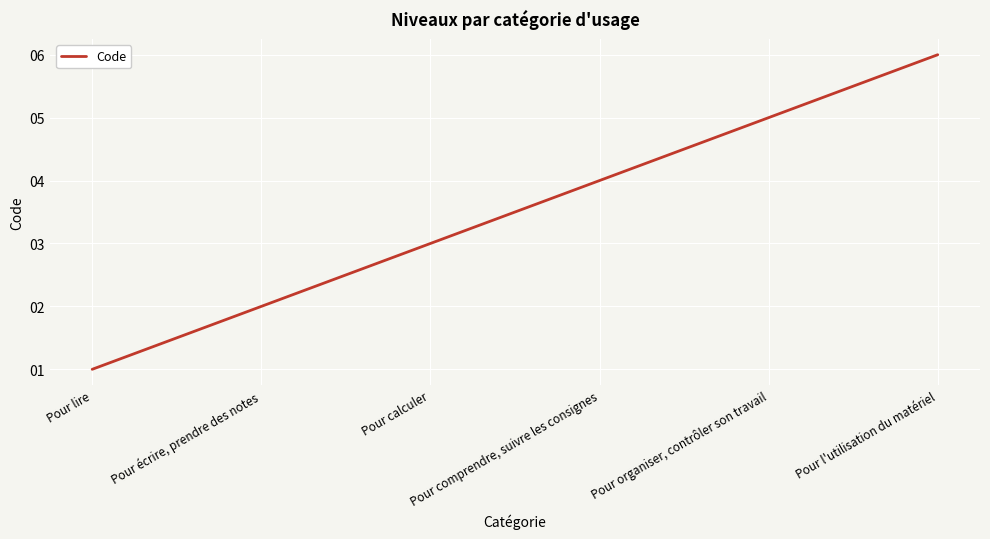

What is the difference between the maximum and second lowest values?

4